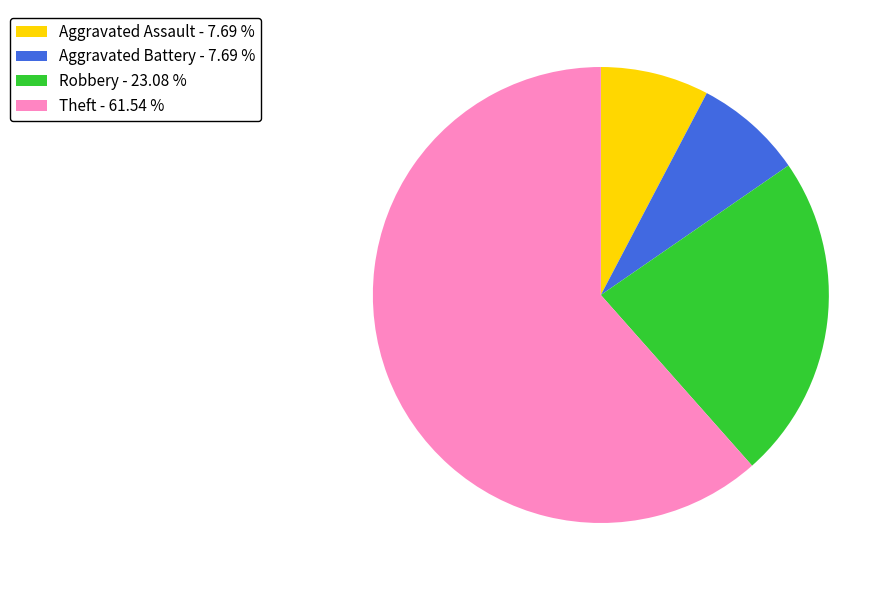

Does any single category account for the majority?

Yes